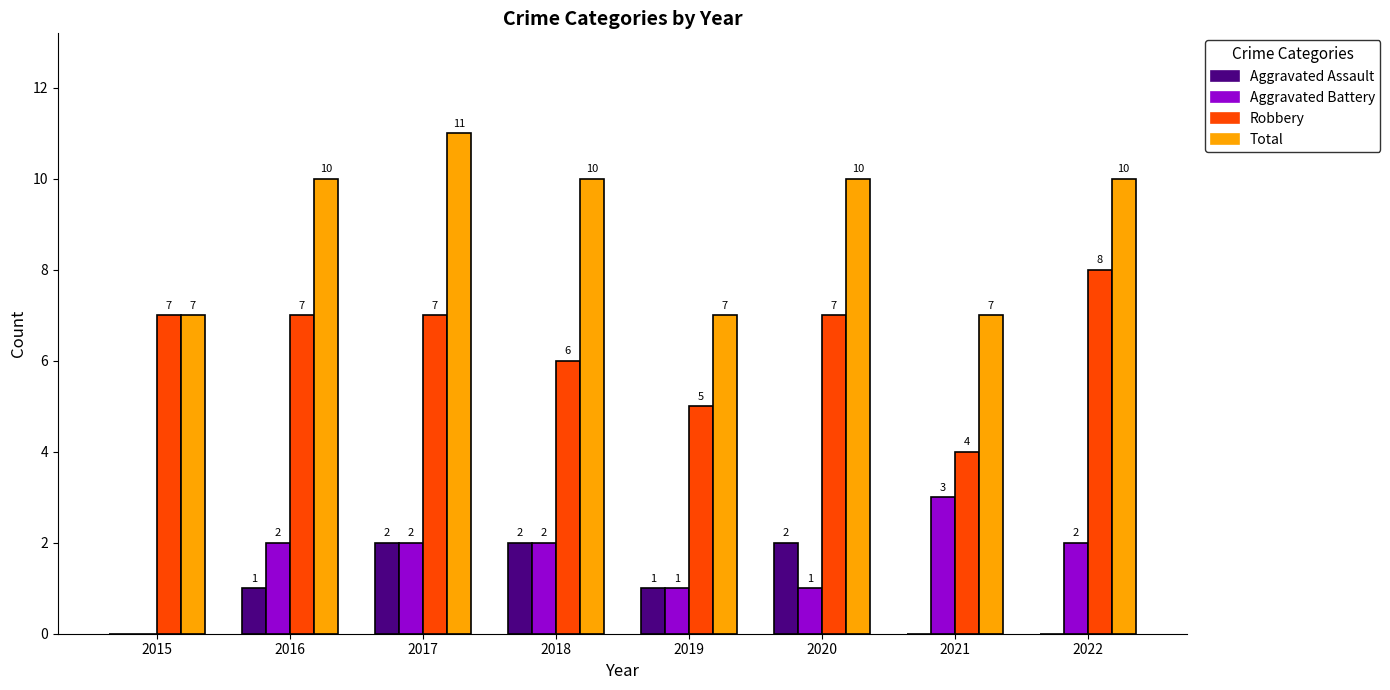

At which category does the chart reach its peak across all series?

2017